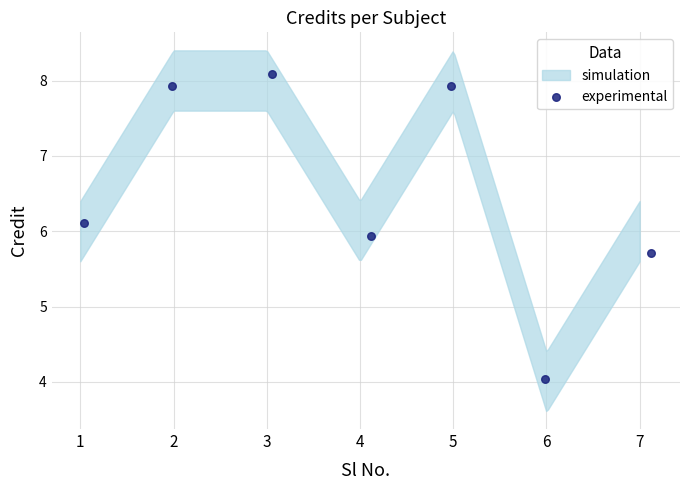

What is the range of X values (max minus min)?

6.1